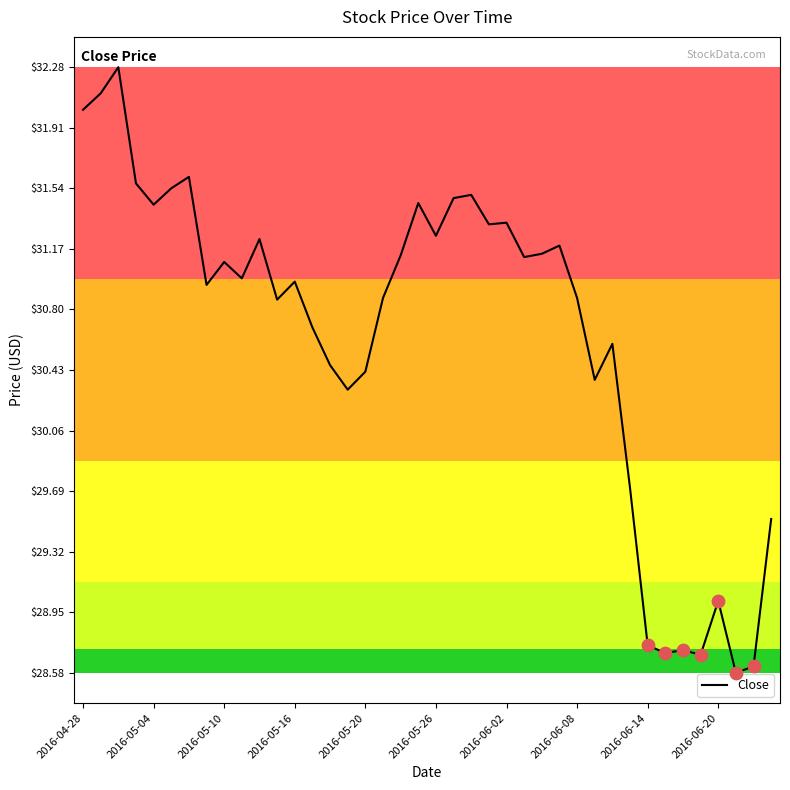

What is the minimum value shown in the chart?

28.6